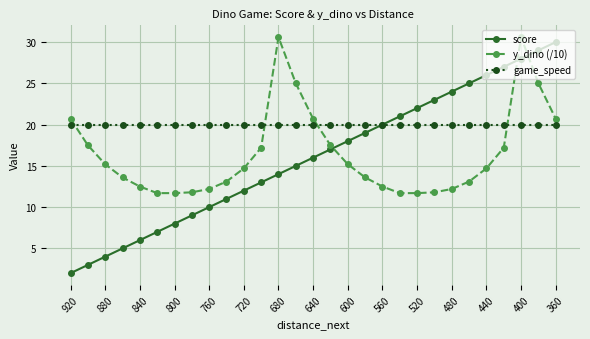

True or false: y_dino (/10) and game_speed cross at least once.

True